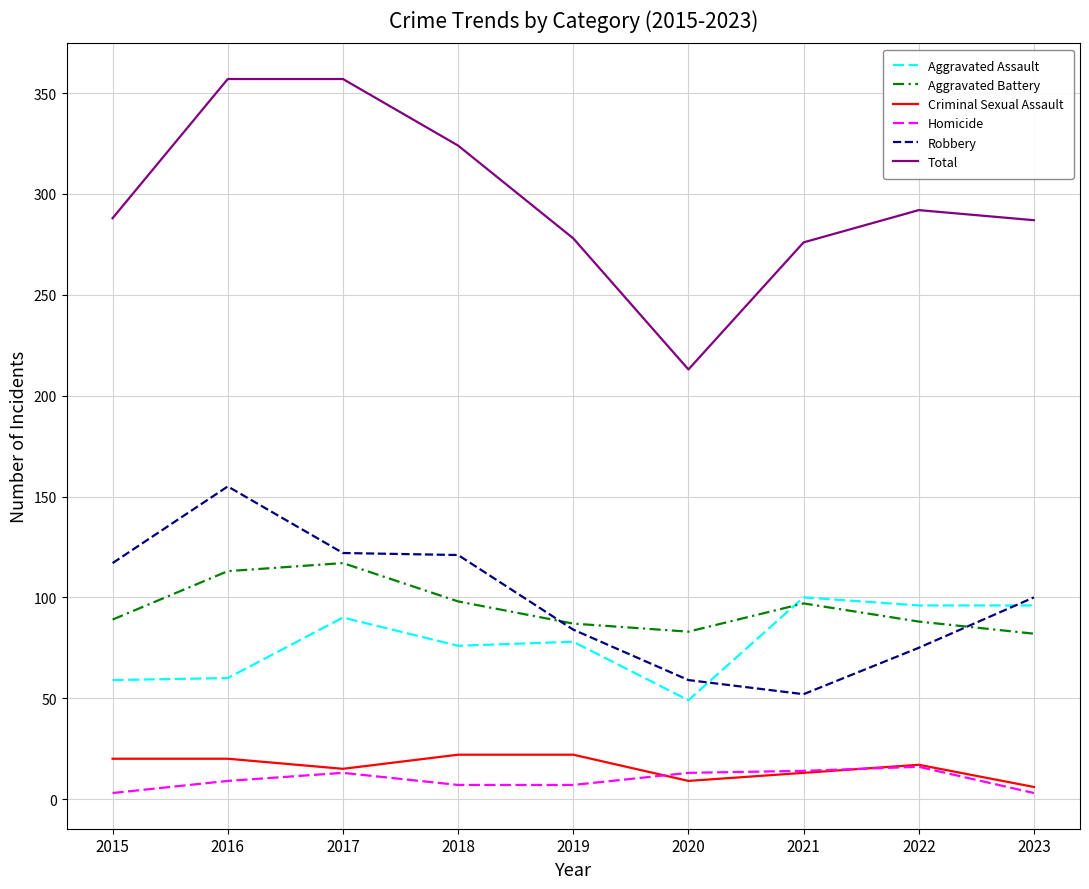

What are all the series names shown in the legend?

Aggravated Assault, Aggravated Battery, Criminal Sexual Assault, Homicide, Robbery, Total